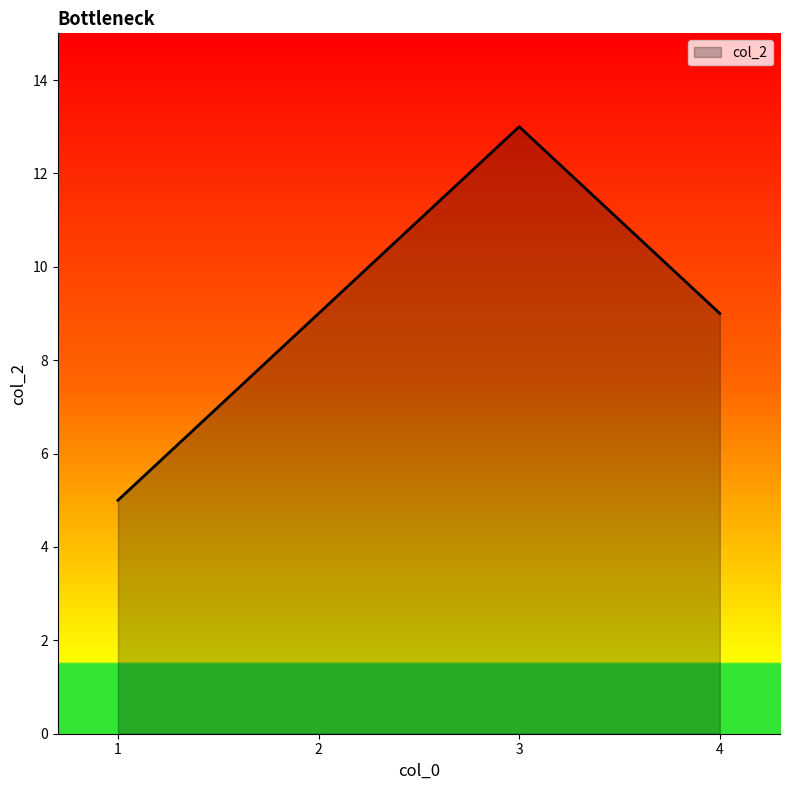

At which category does the chart reach its minimum across all series?

1